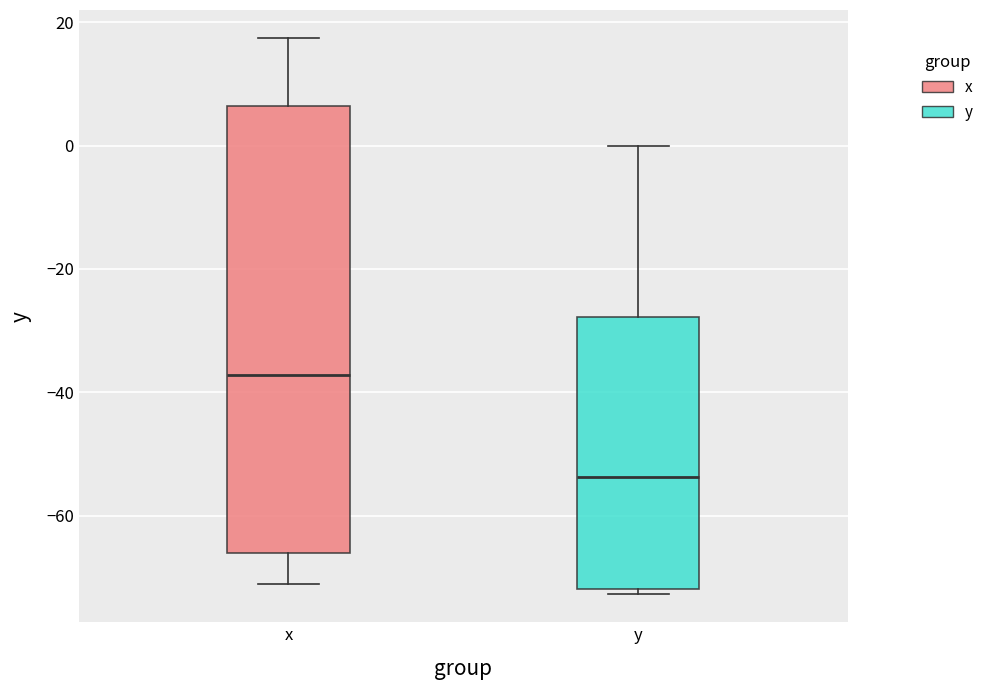

Which box's median line is the highest?

x